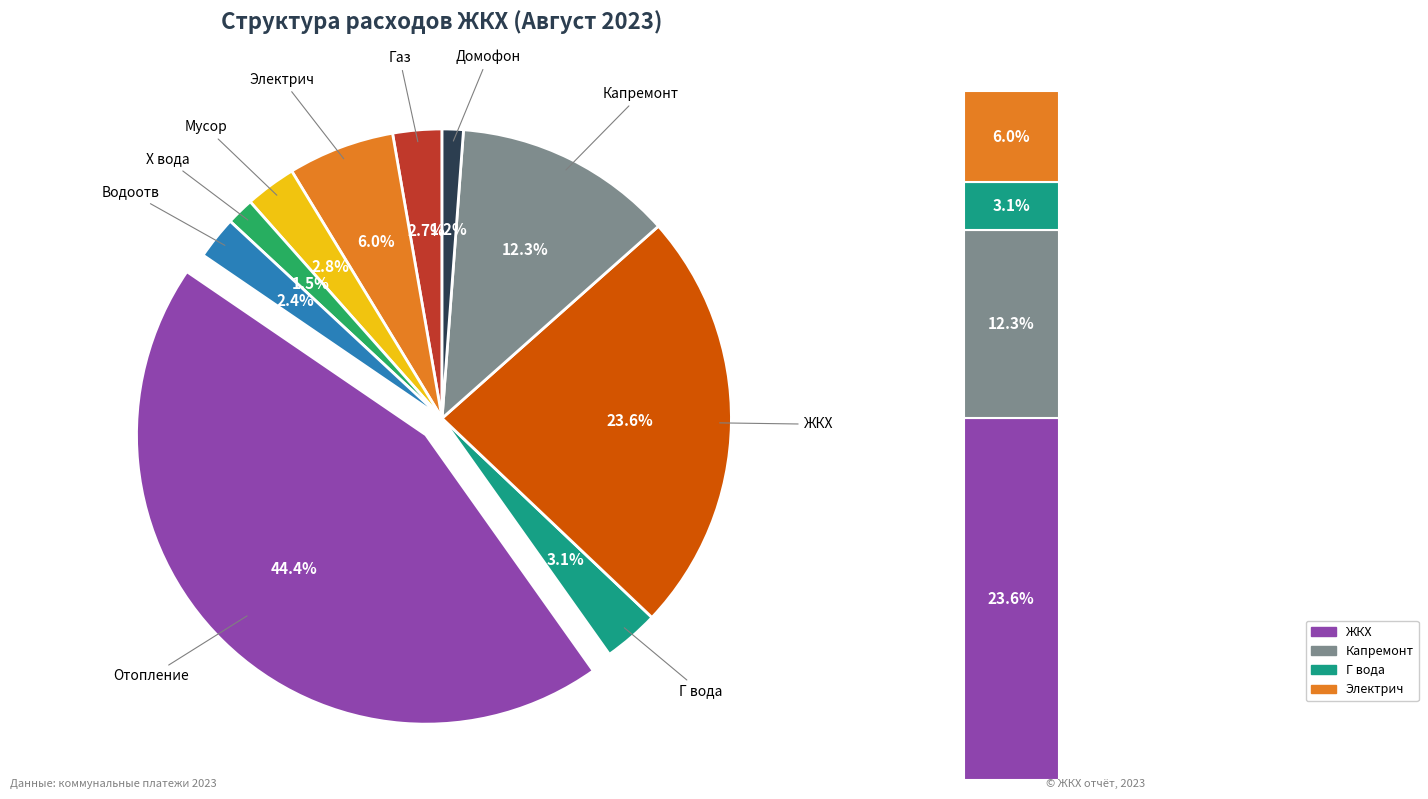

To the nearest percent, what percentage of the pie is ЖКХ?

24%